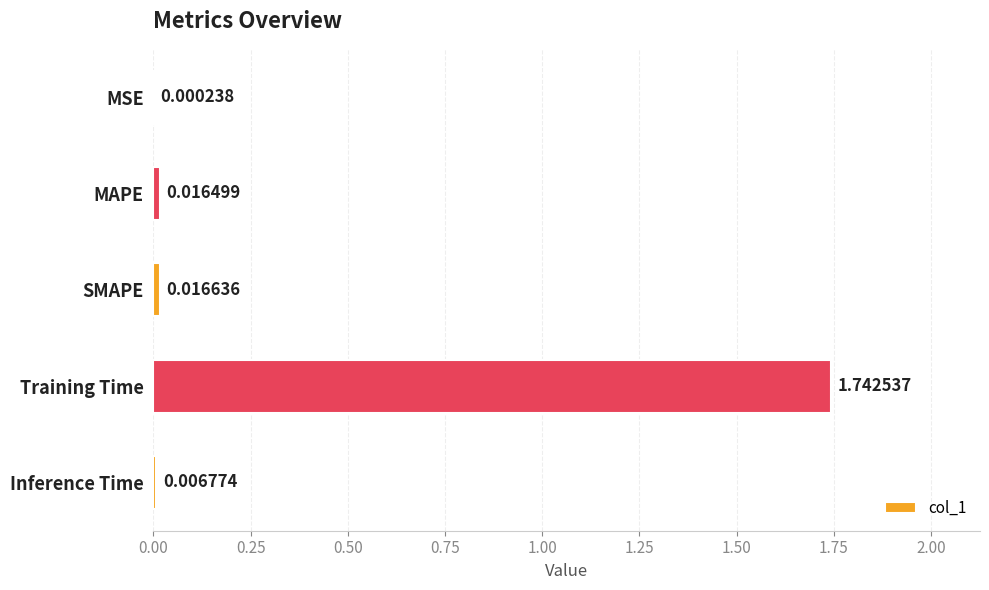

Which label corresponds to the largest value in the chart?

Training Time